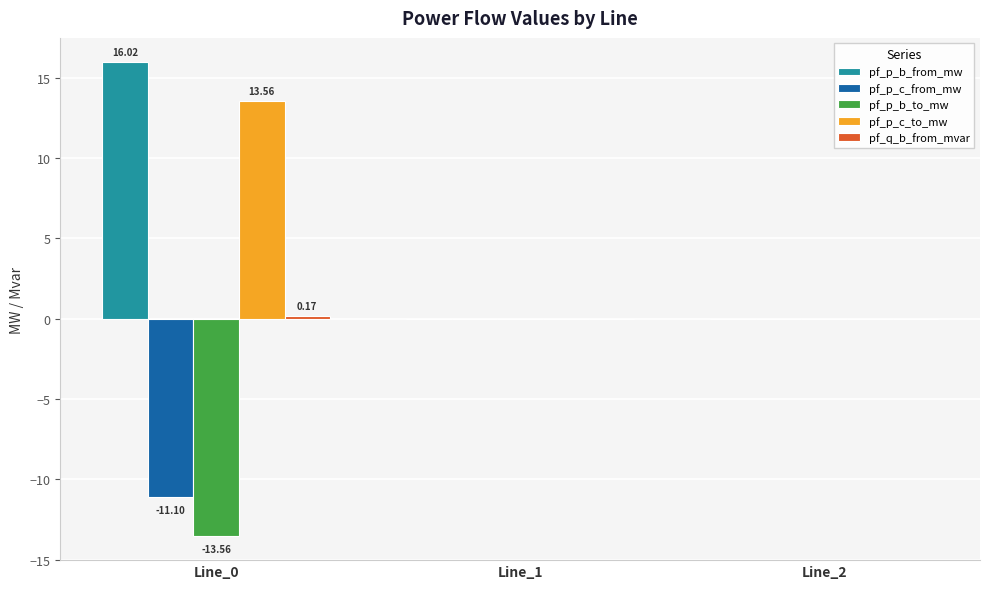

What is the sum of all pf_p_b_from_mw values?

16.0